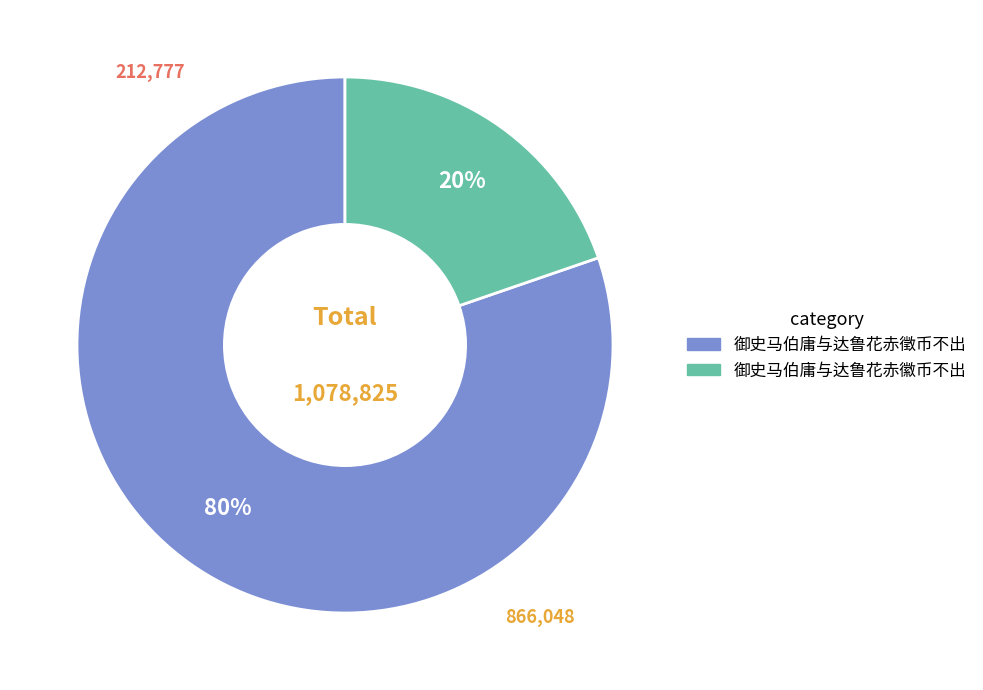

To the nearest percent, what portion does 御史马伯庸与达鲁花赤徽币不出 represent?

20%